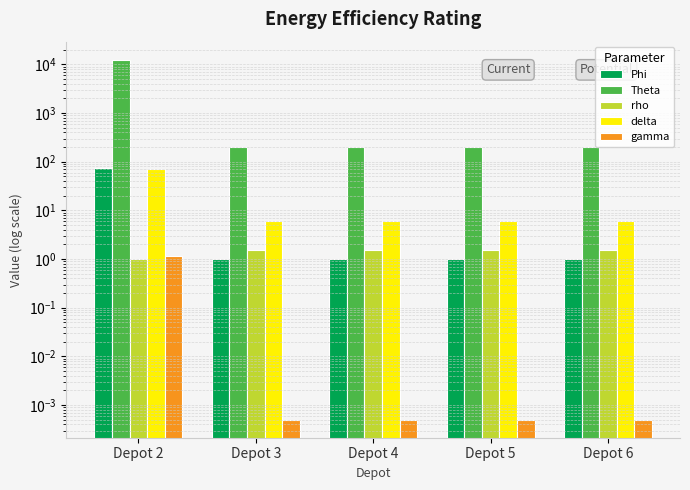

The value of Phi at Depot 3 is 1.0. True or false?

True